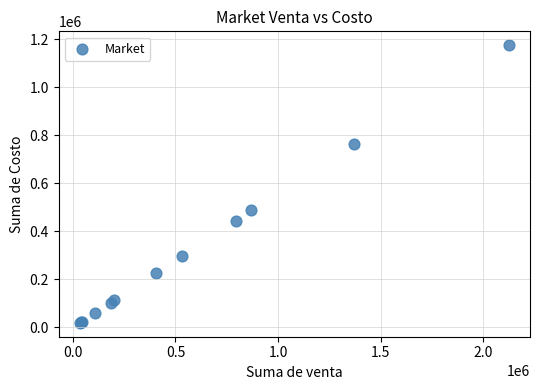

What Y value in the scatter plot is closest to 596945?

487284